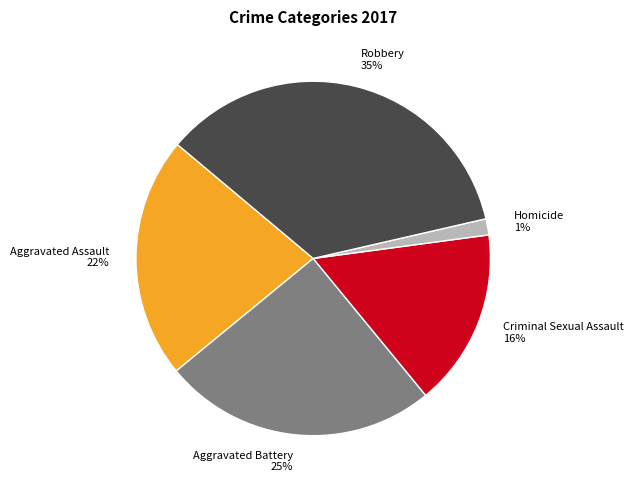

Is it true that Aggravated Assault is 22% of the pie?

True